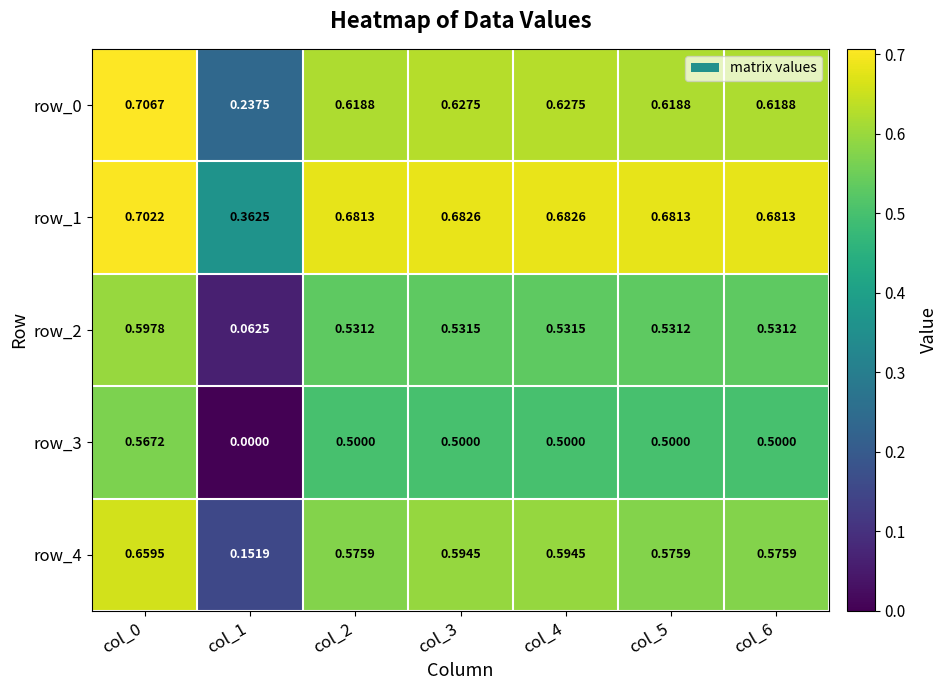

Count the number of categories in the chart.

7